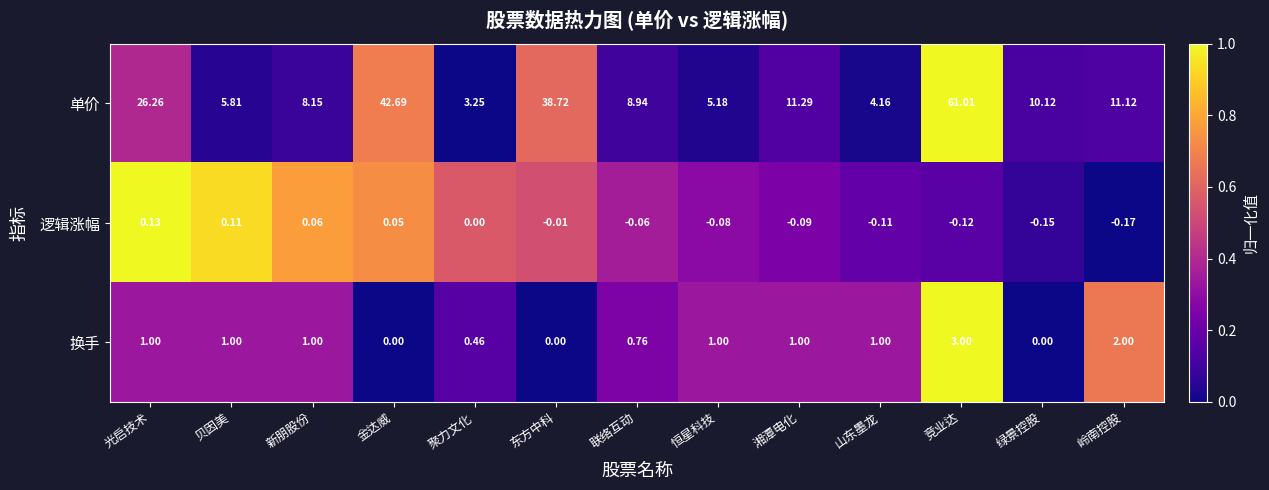

Between 聚力文化 and 东方中科, which series saw the biggest shift?

单价